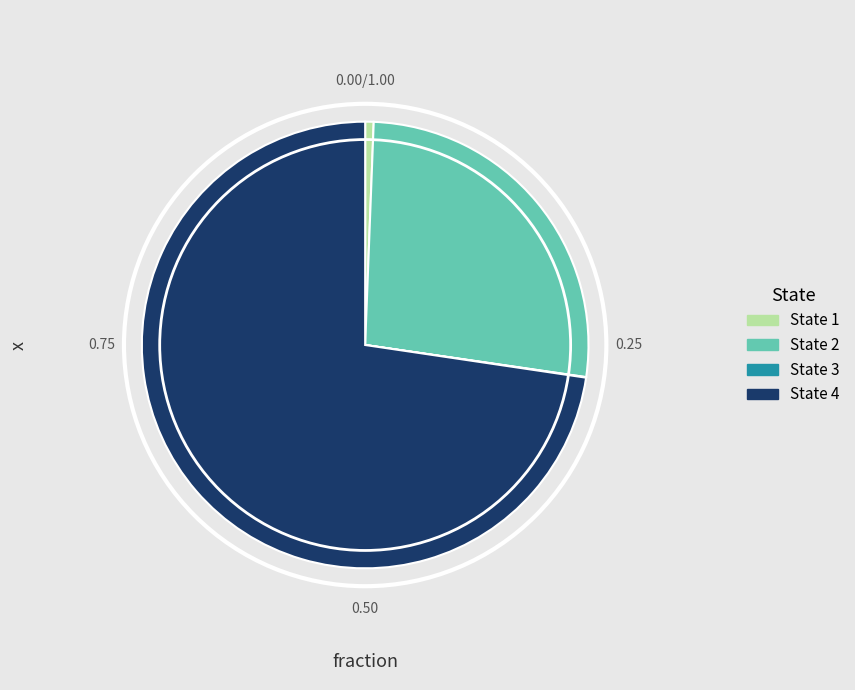

What is the majority slice?

State 4